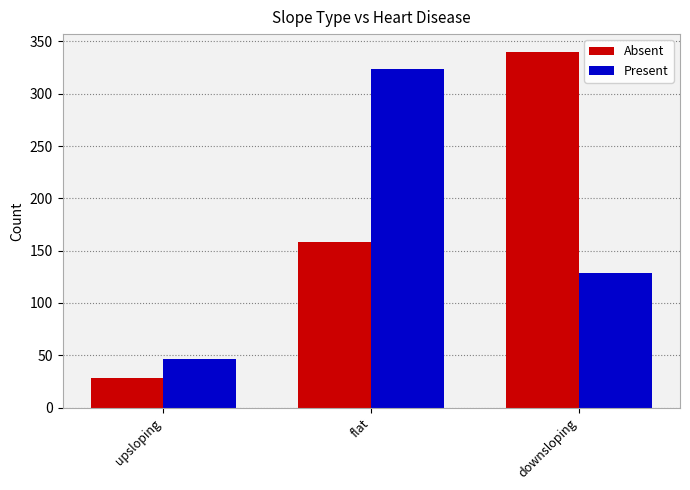

Reading left to right, what are all the values shown in this chart?

Absent: 28	158	340
Present: 46	324	129